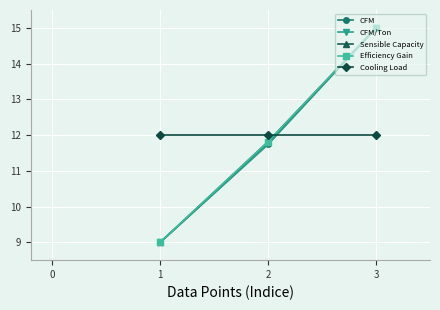

Reading right to left, transcribe all the data shown in this chart.

CFM: 3=15.0	2=11.7	1=9.0
CFM/Ton: 3=15.0	2=11.7	1=9.0
Sensible Capacity: 3=15.0	2=11.8	1=9.0
Efficiency Gain: 3=15.0	2=11.8	1=9.0
Cooling Load: 3=12.0	2=12.0	1=12.0